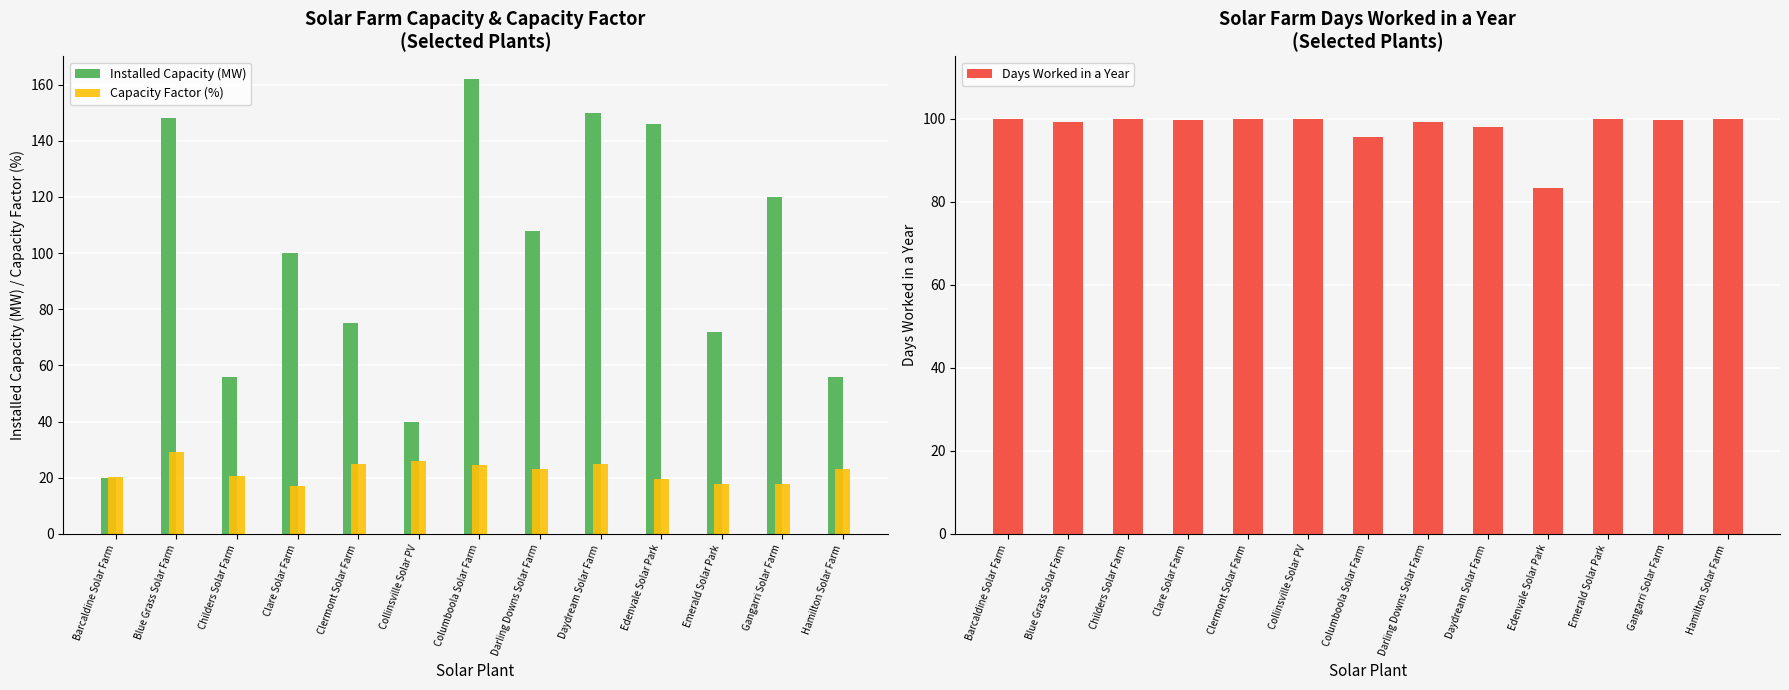

What is the spread (max minus min) of values at Hamilton Solar Farm?

76.8